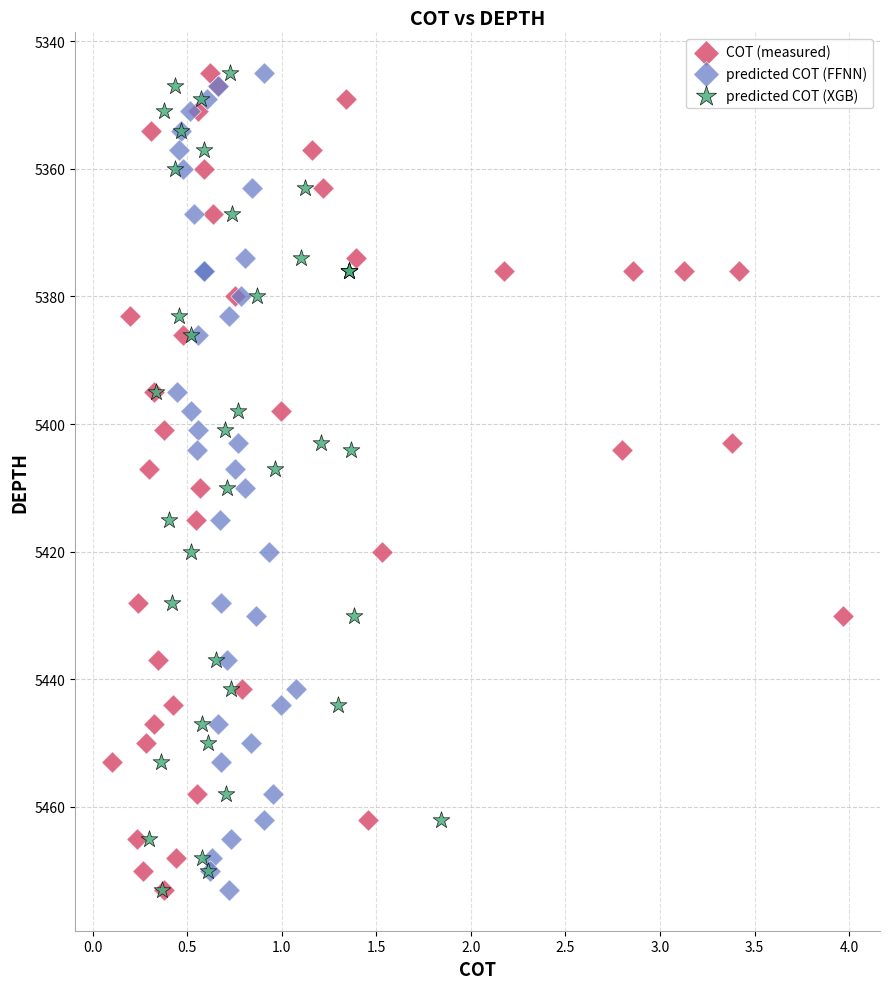

What are all the series names shown in the legend?

COT (measured), predicted COT (FFNN), predicted COT (XGB)